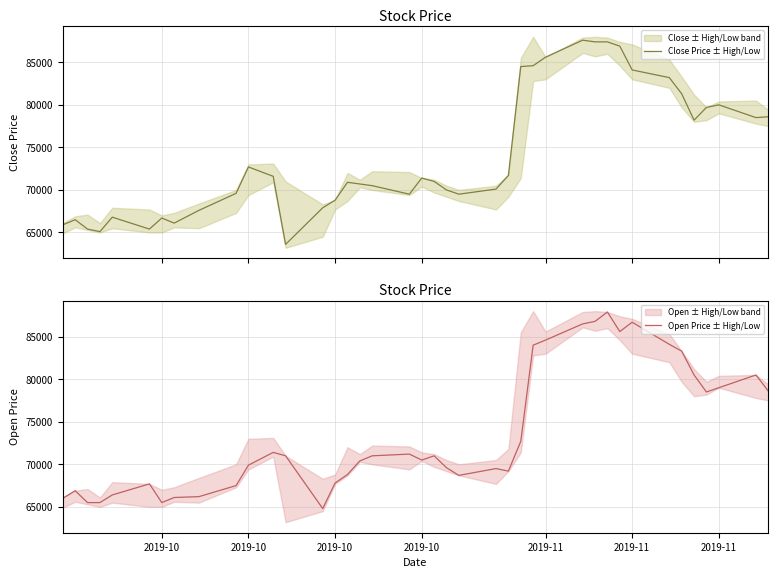

In Open Price ± High/Low, how many points are higher than both neighbors (excluding endpoints)?

9